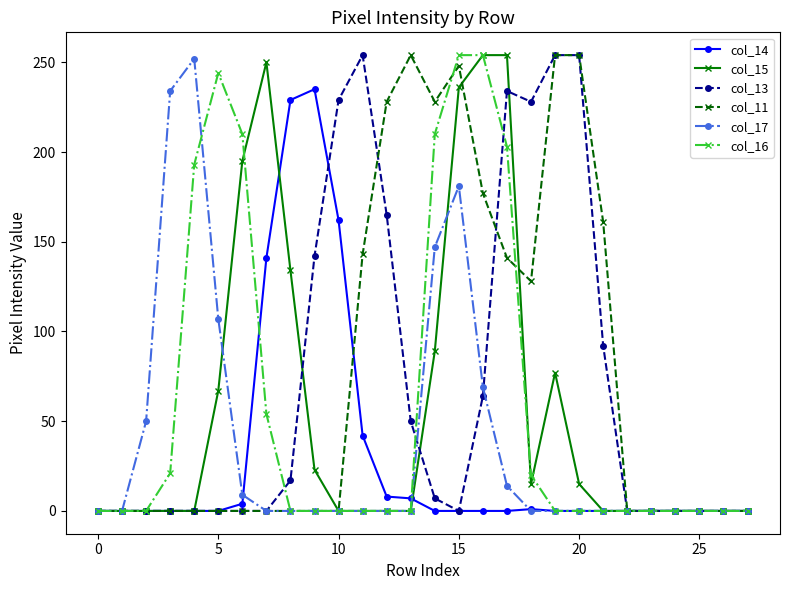

How many lines are shown in the chart?

6